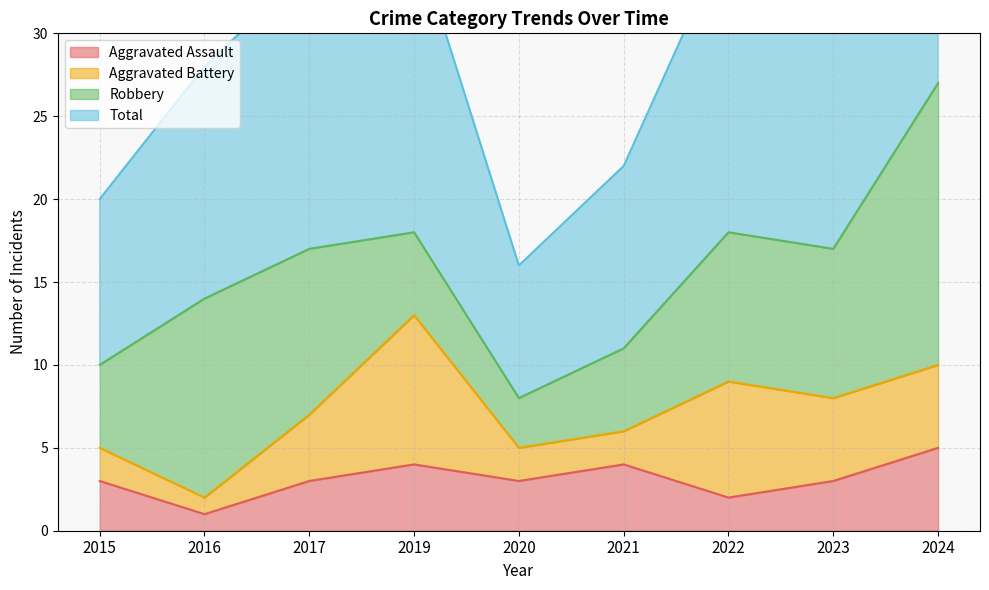

Where is the first local minimum for Aggravated Assault?

2016